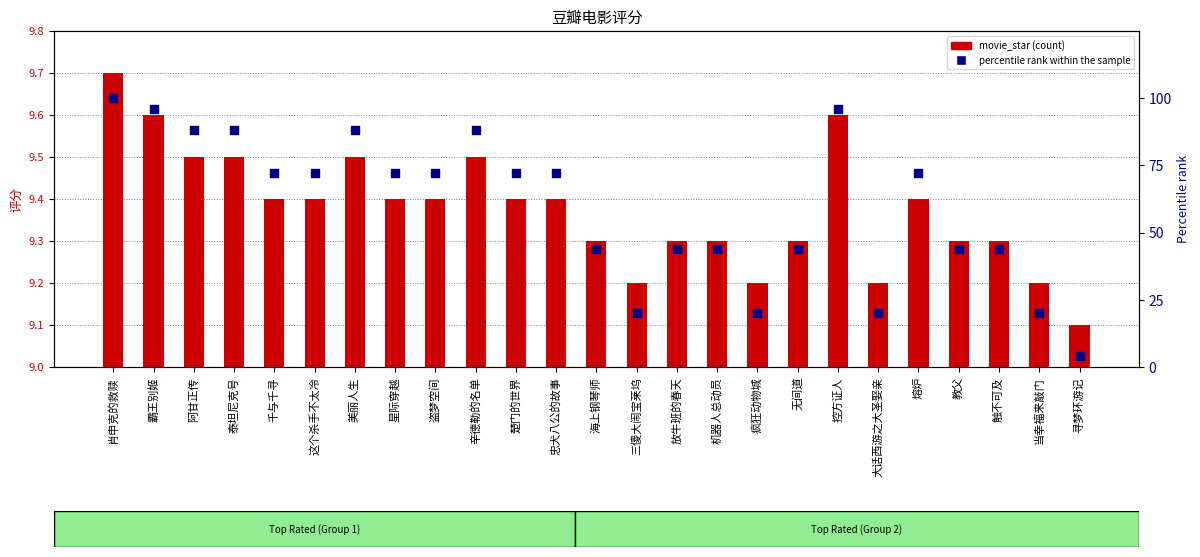

What is the total value across all series at 楚门的世界?

81.4